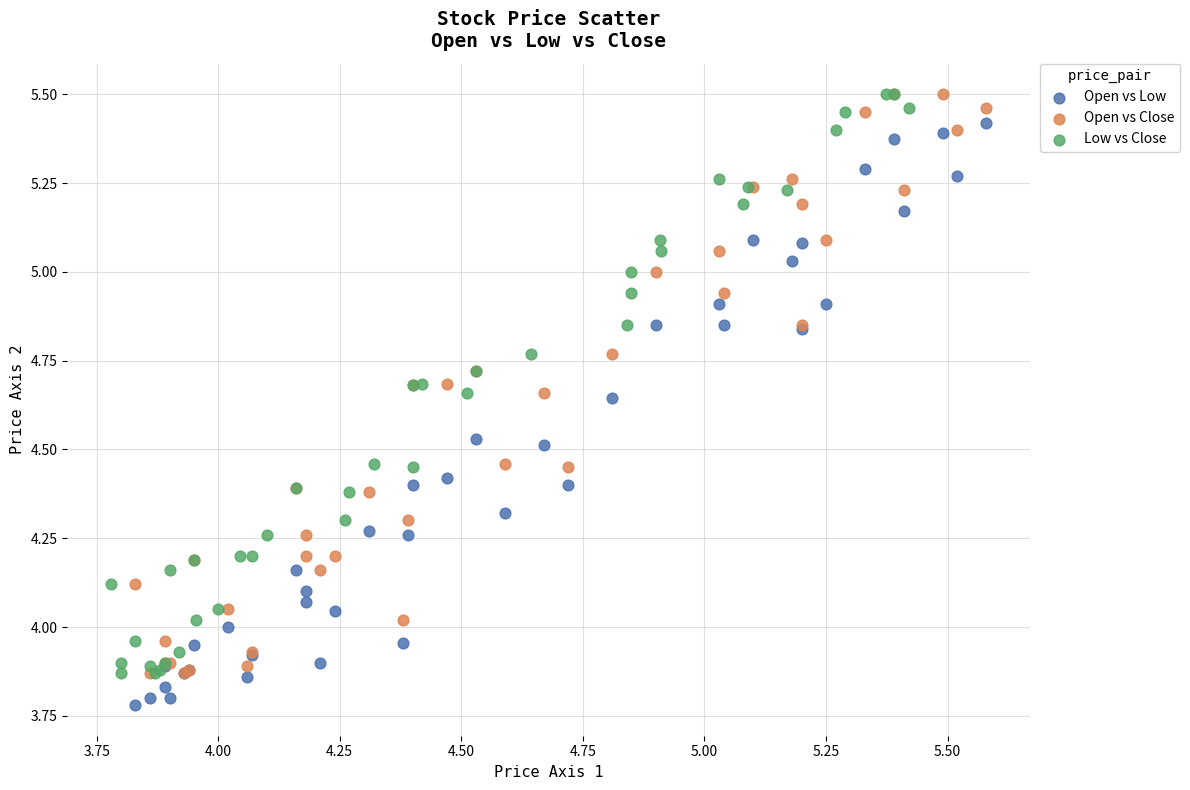

Which series reaches the minimum Y coordinate?

Open vs Low